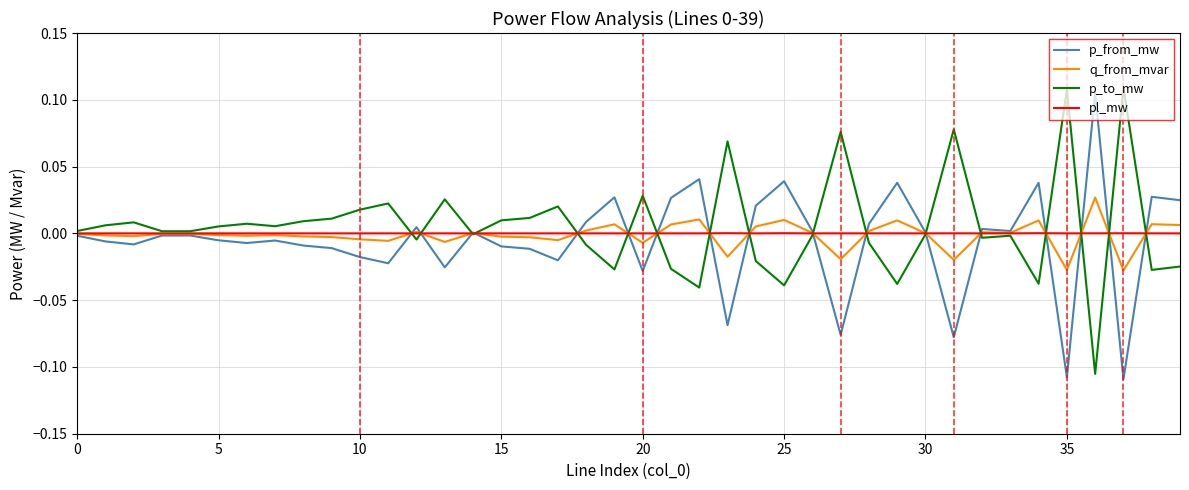

Which series has the largest range (max minus min)?

p_to_mw